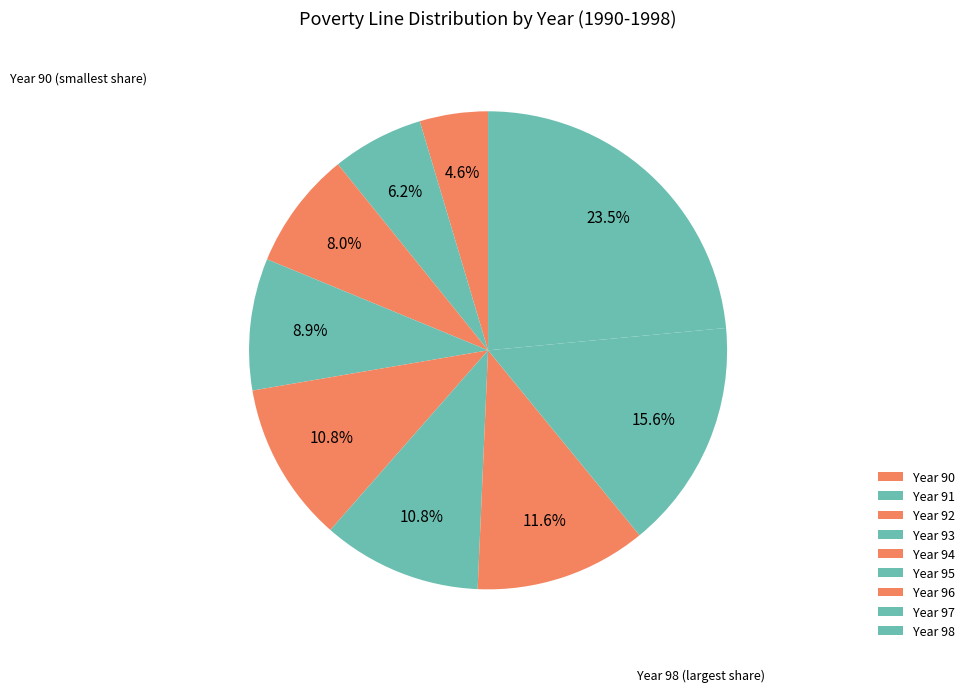

How many segments does this pie chart have?

9